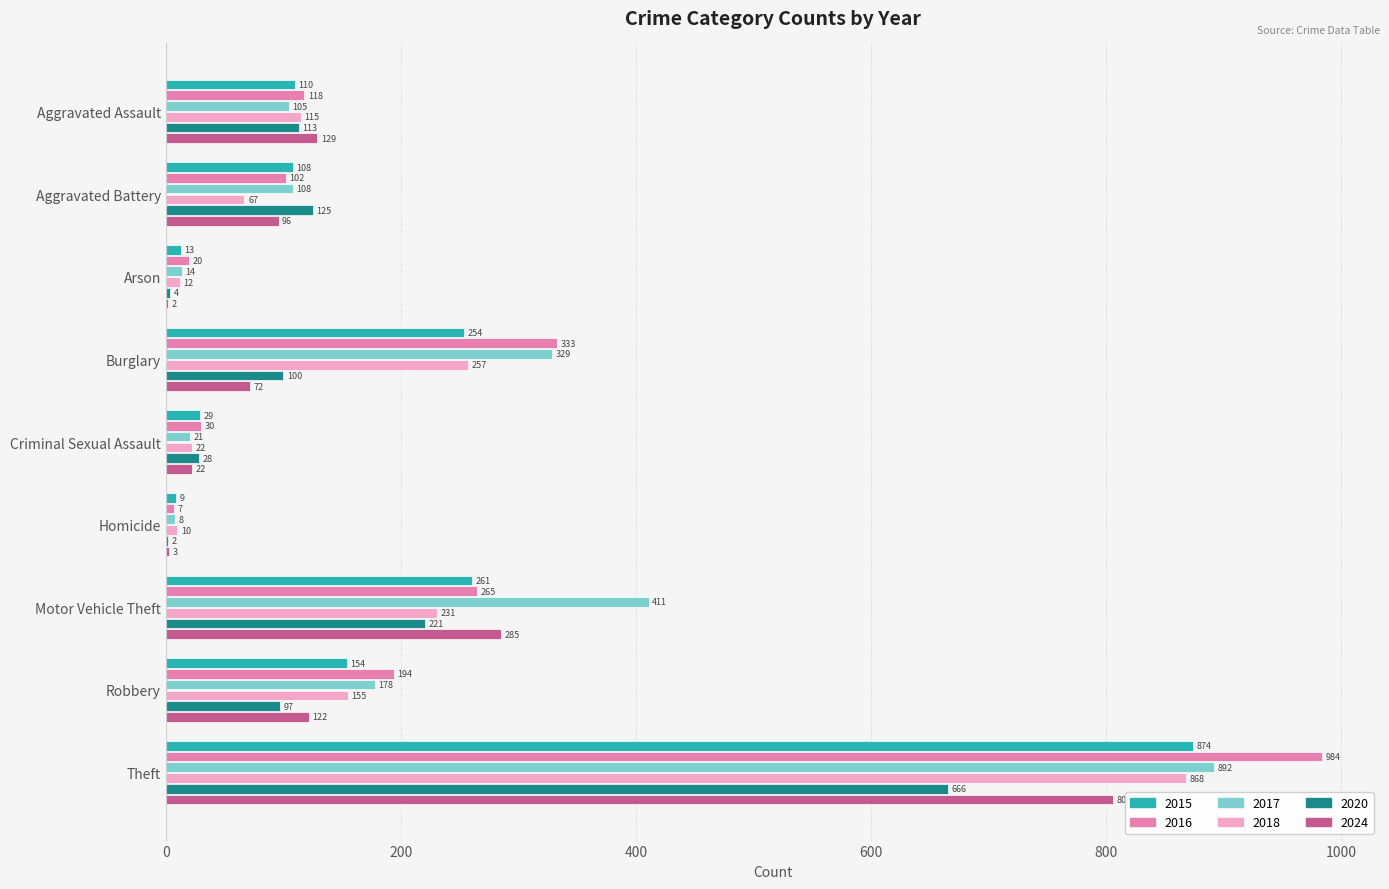

At which category is the sum across all series the highest?

Theft